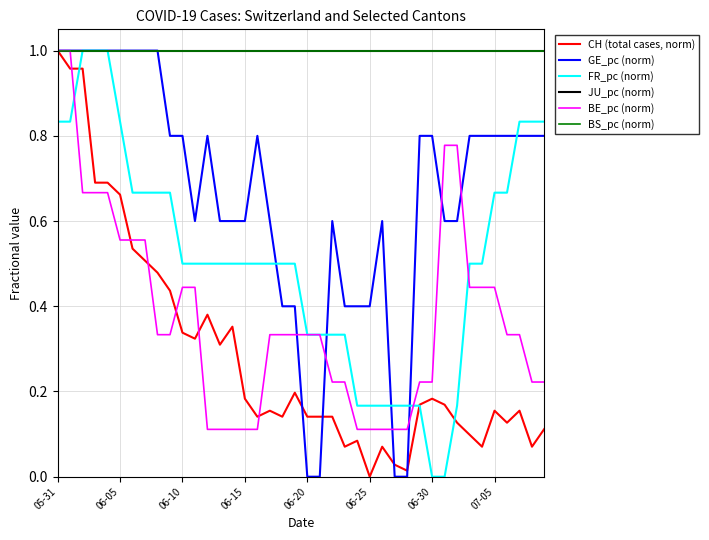

Does the chart have visible grid lines?

Yes